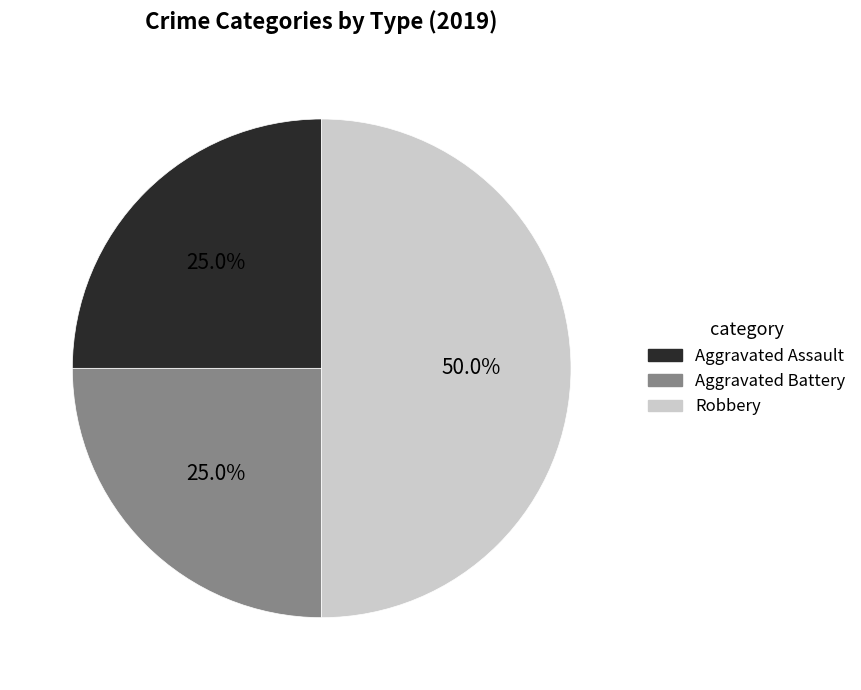

How much of the chart is everything except Aggravated Battery?

75.0%